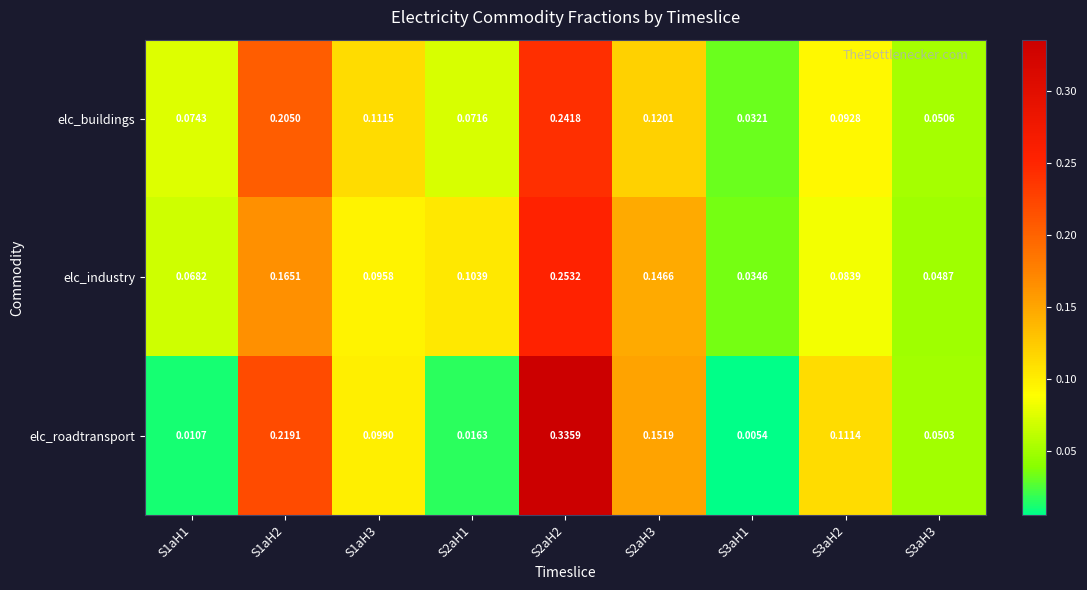

Rank the series by their maximum value, from lowest to highest.

elc_buildings, elc_industry, elc_roadtransport